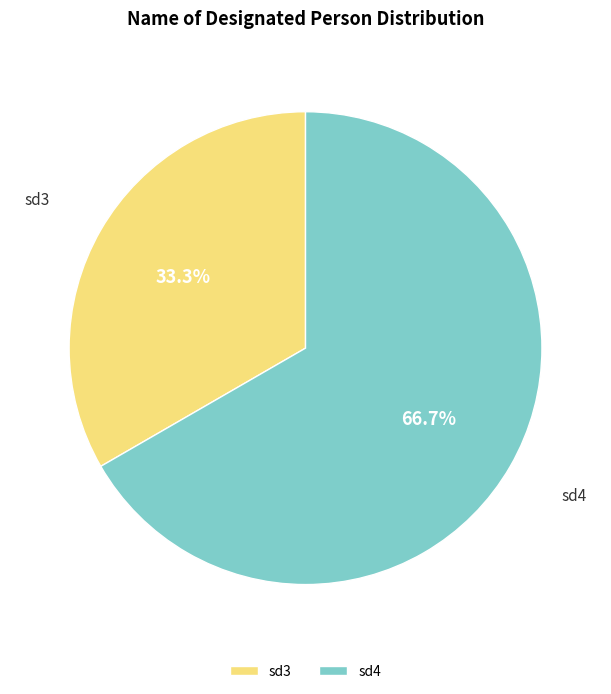

Which has a higher value, sd3 or sd4?

sd4